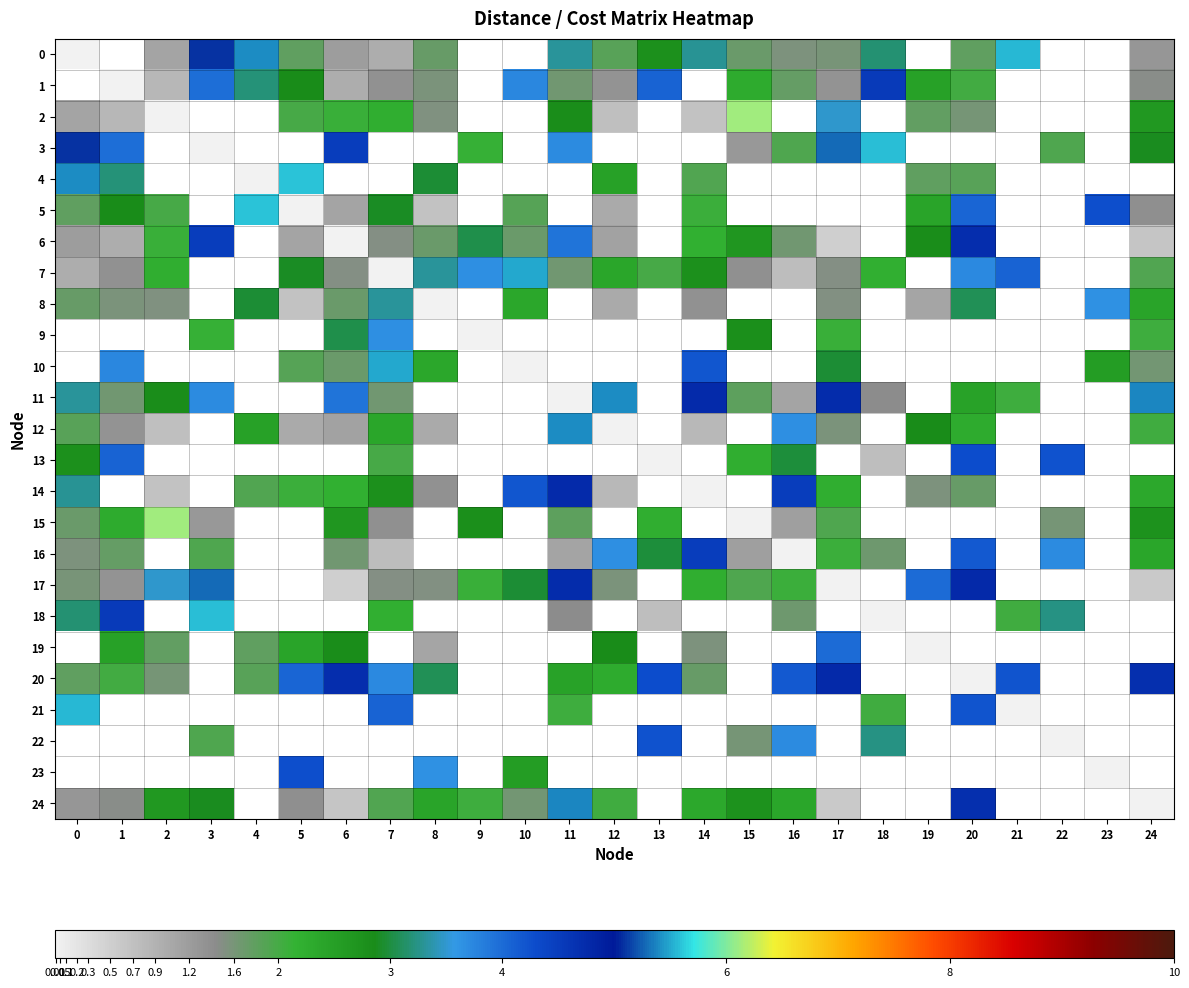

What is the difference between the maximum and minimum values in the 21 series?

5.6